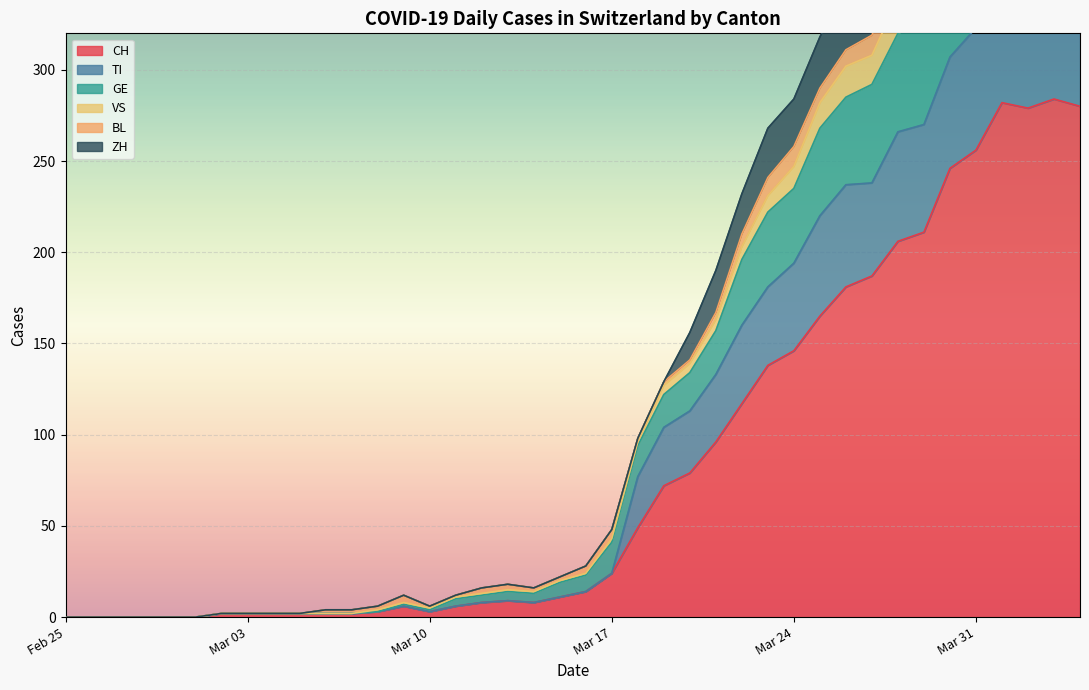

What is the maximum value for CH?

284